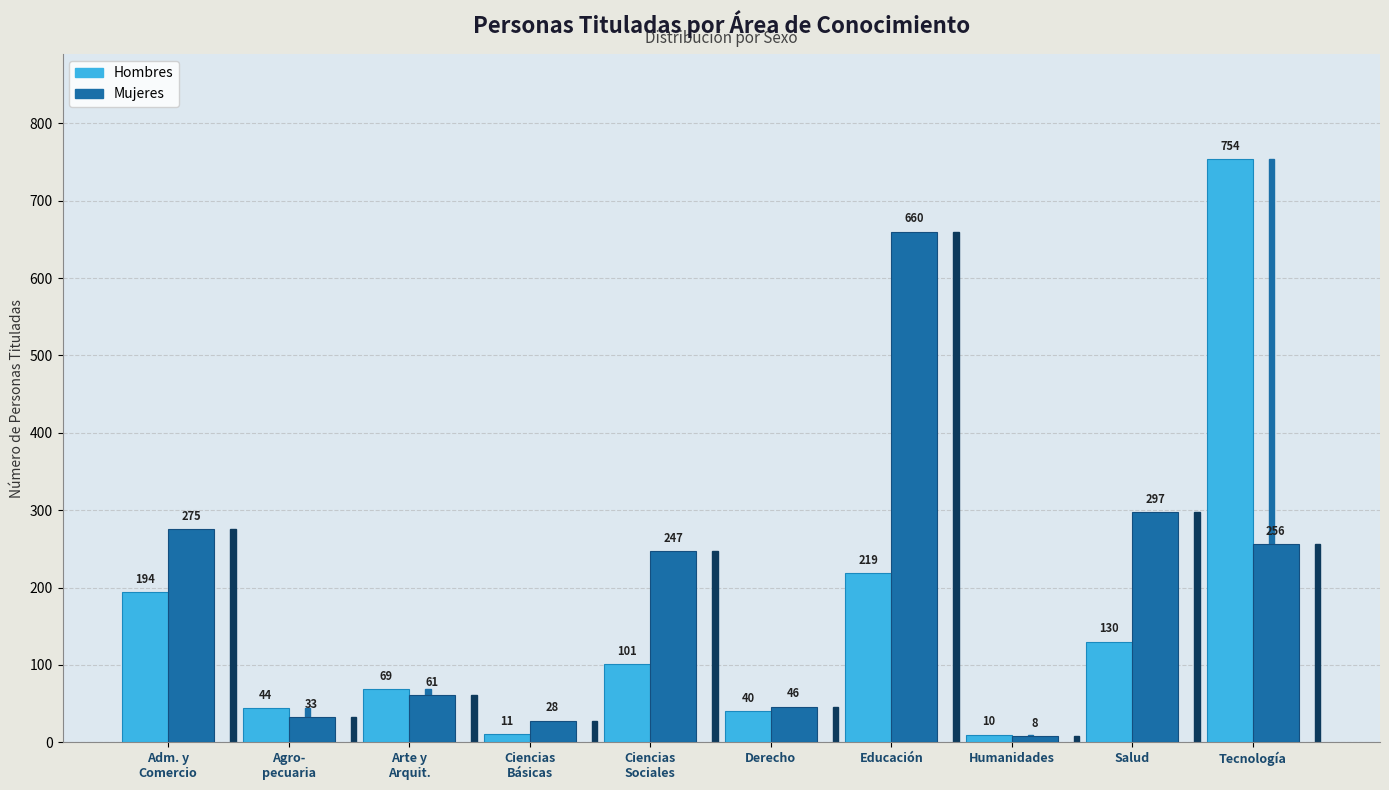

How many groups of bars are there?

10